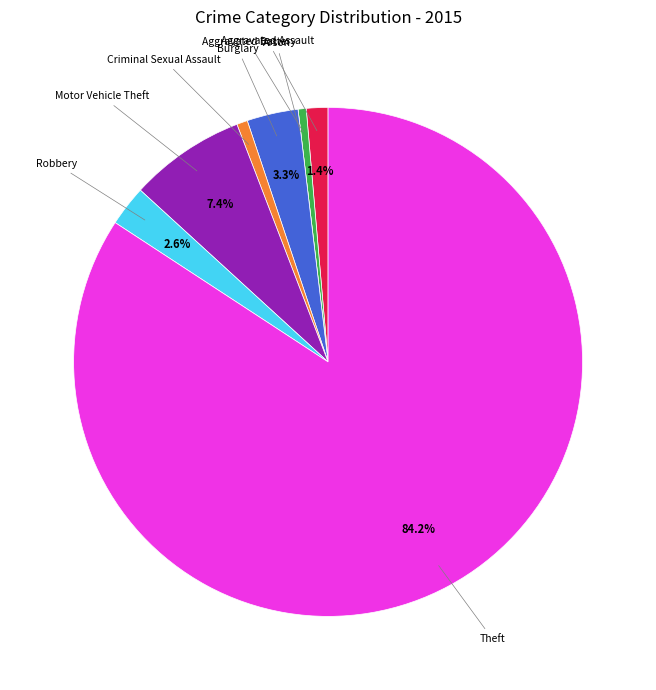

Do Theft and Aggravated Assault together represent more than half of the pie?

Yes